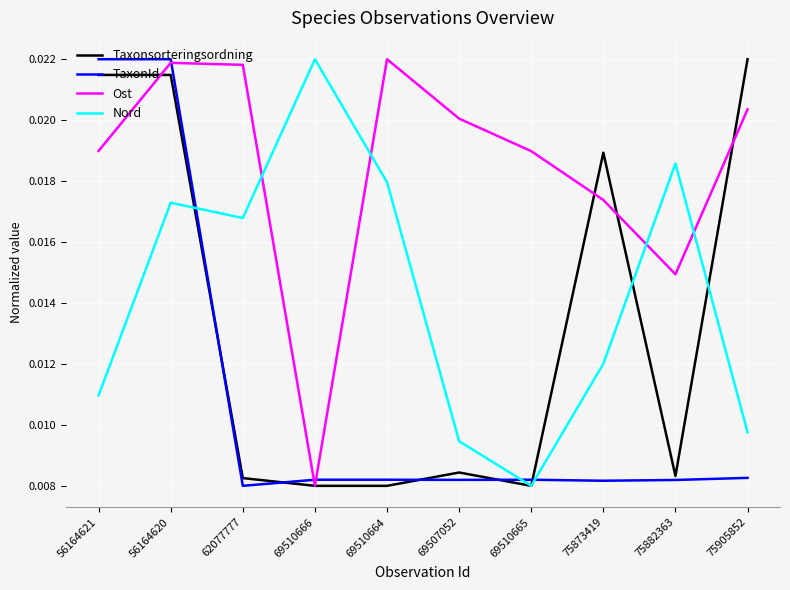

Which category has the lowest value in the Ost series?

69510666